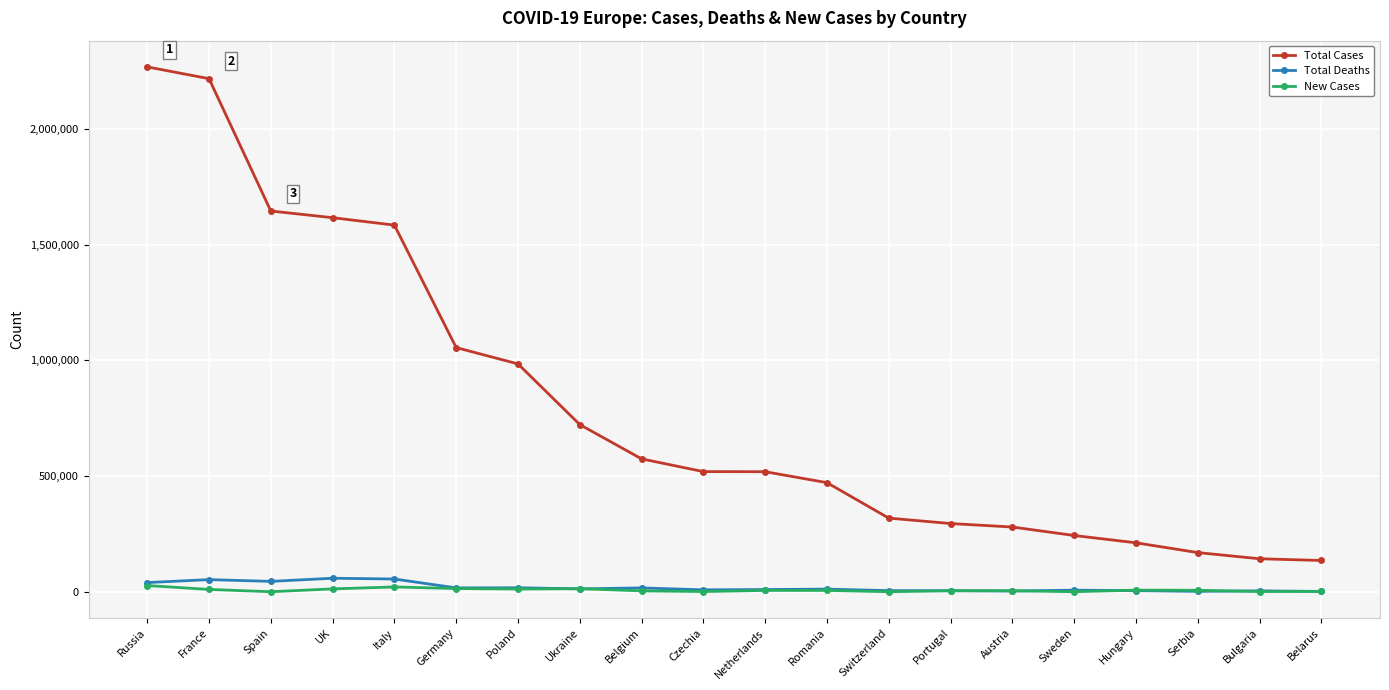

What is the difference between the maximum and second lowest values in the Total Deaths series?

56696